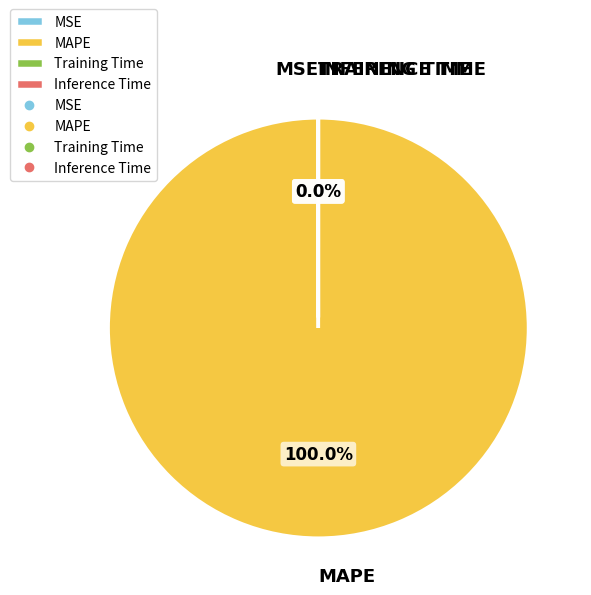

Is there a majority slice in this chart?

Yes